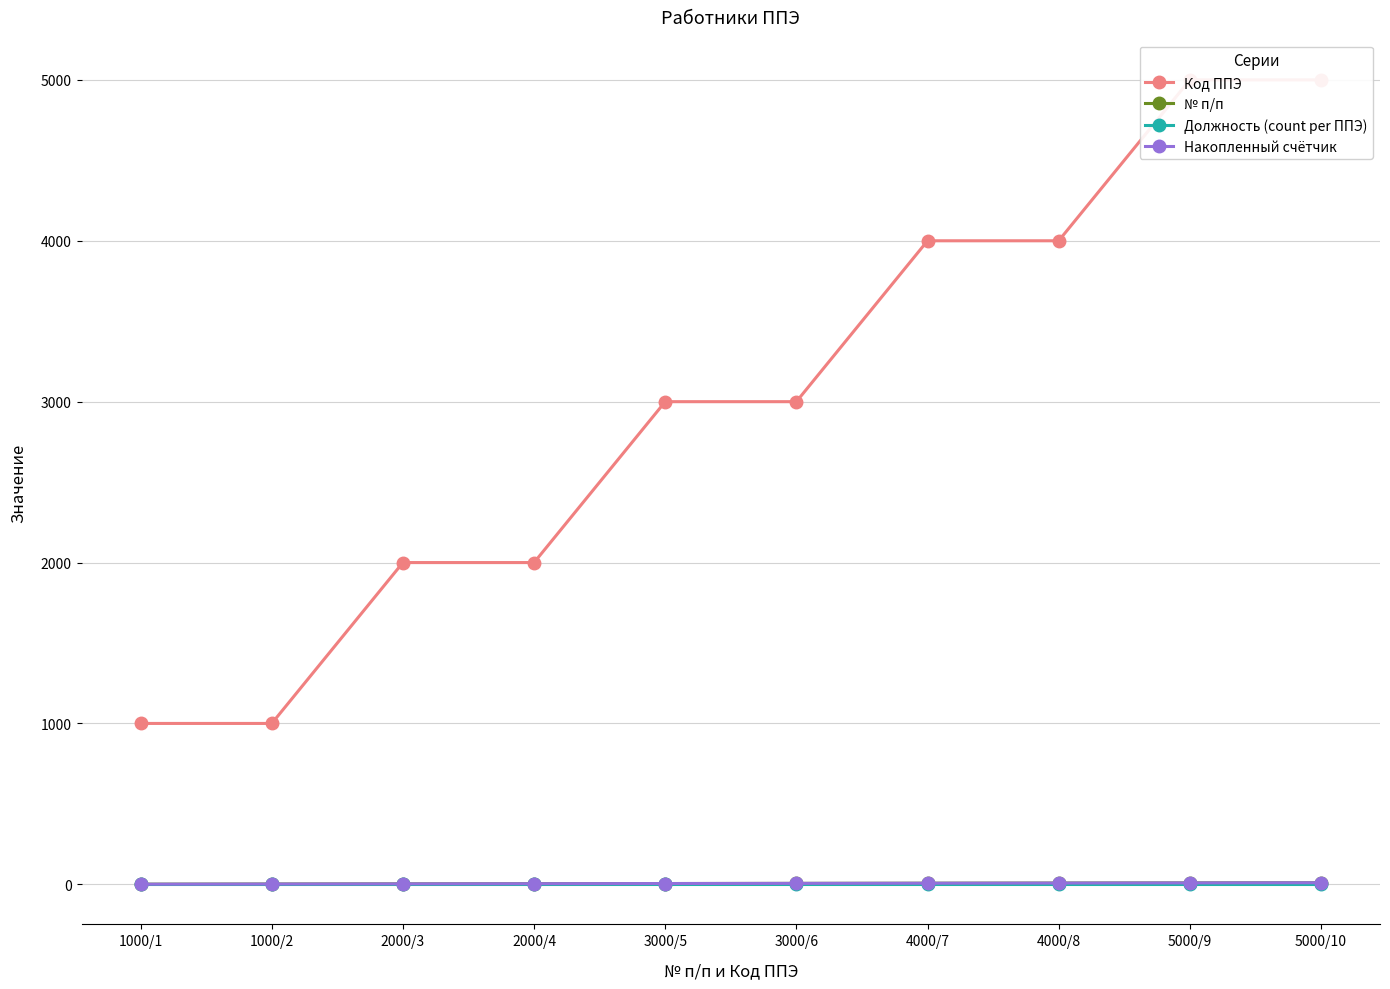

What is the smallest value displayed?

1